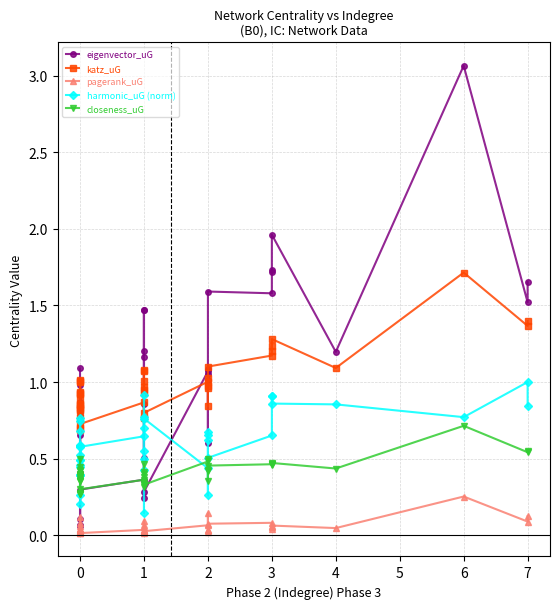

At how many categories does at least one series exceed 0?

40